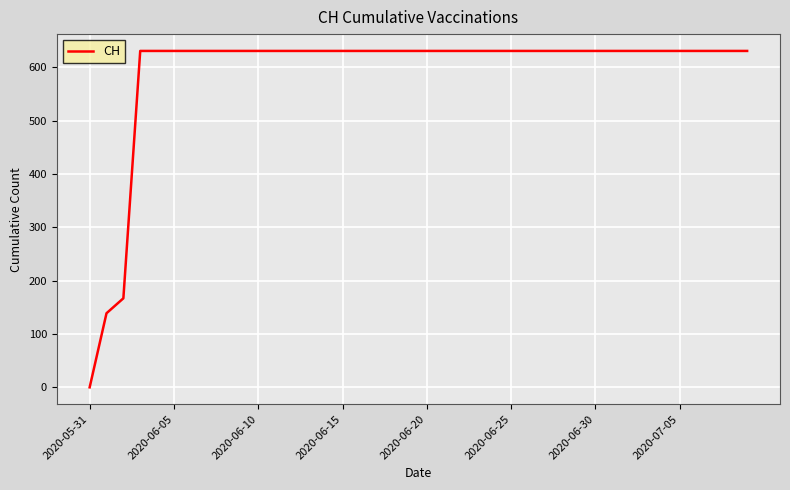

What is the sum of all values?

23653